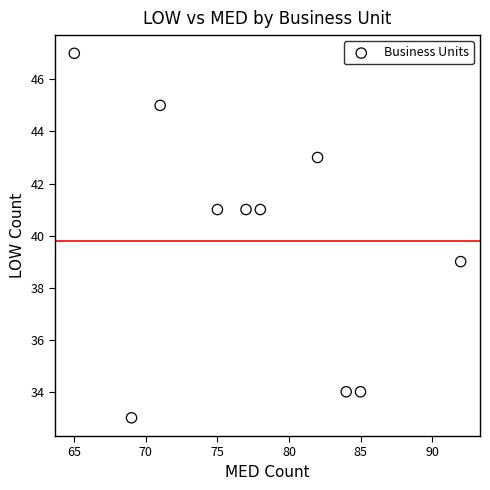

What is the average Y value?

40